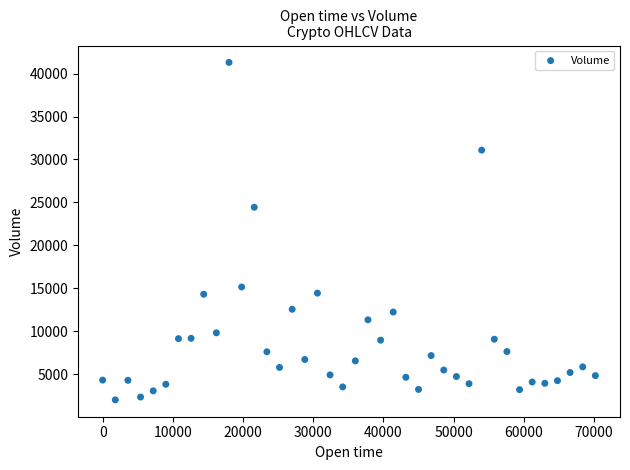

What Y value in the scatter plot is closest to 21649?

24431.1